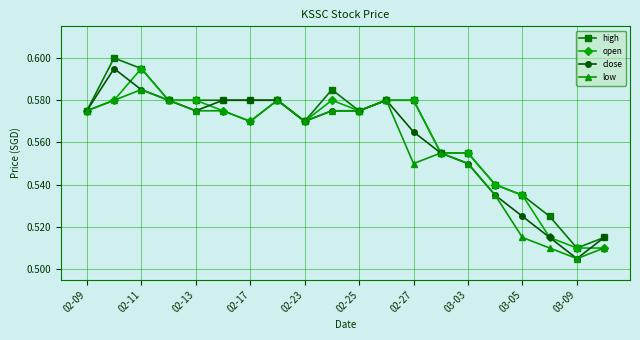

Does the chart display data point markers on the line(s)?

Yes